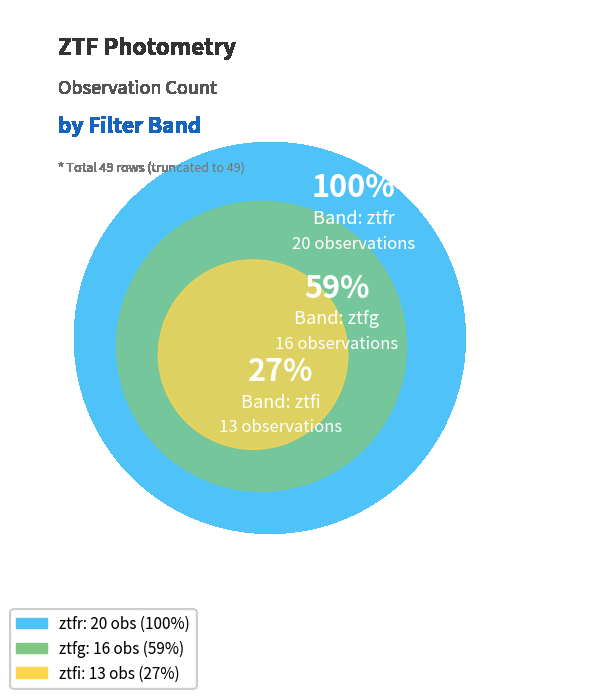

The ztfr slice represents 55% of the pie. True or false?

False